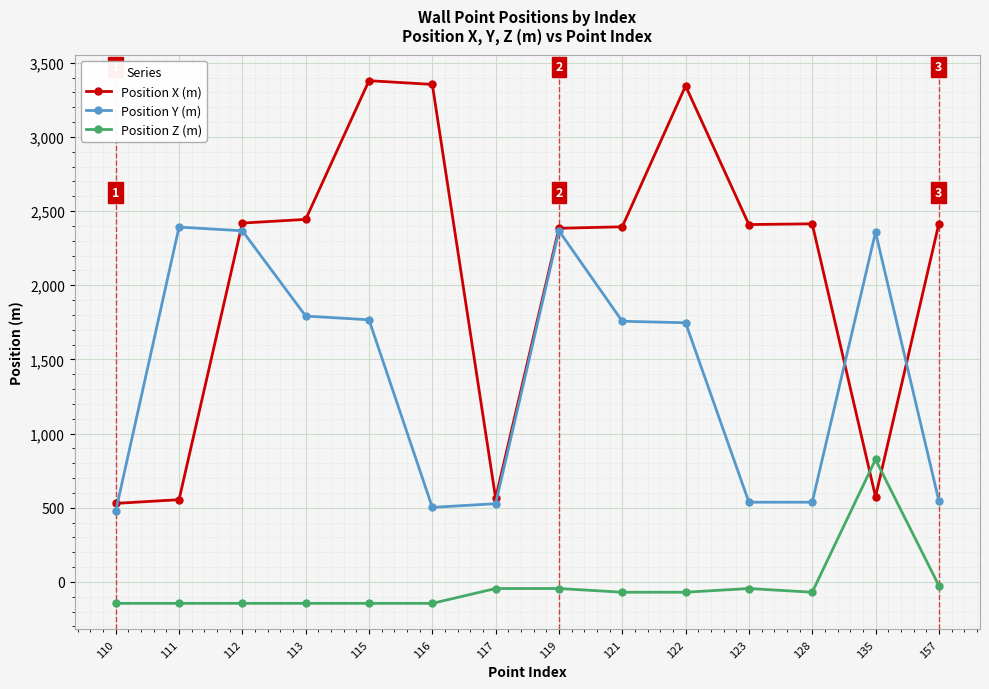

Is it true that Position X (m) equals 3344 at 122?

True